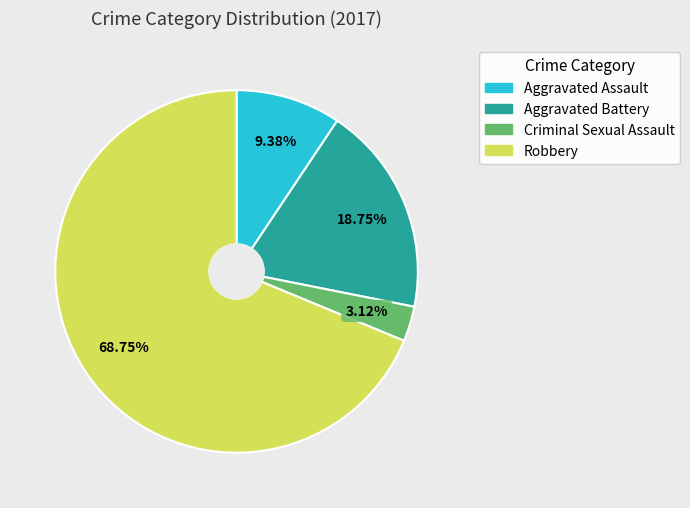

To the nearest percent, what percentage of the pie is Criminal Sexual Assault?

3%